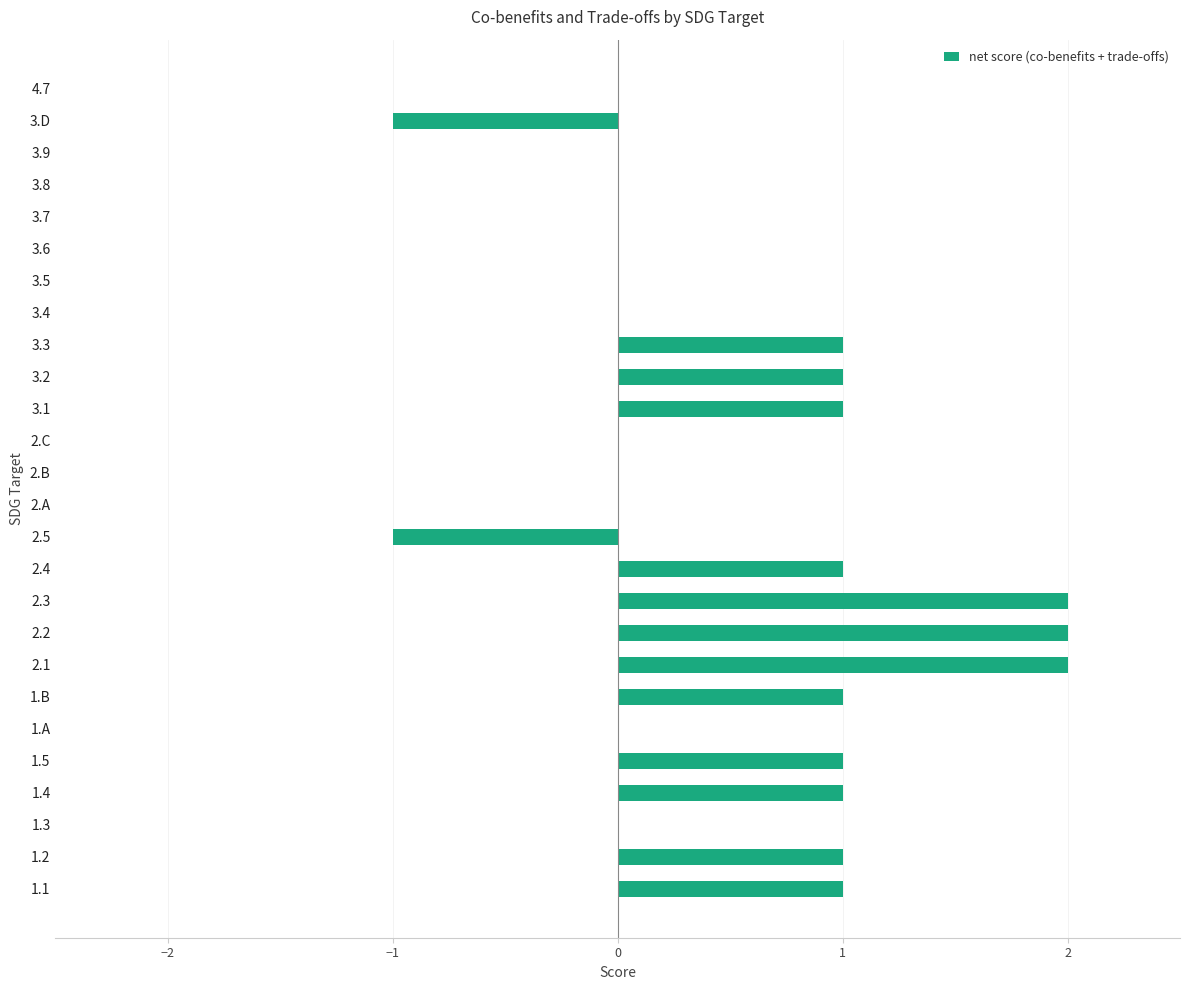

True or false: the data shows -1 at 3.6.

False